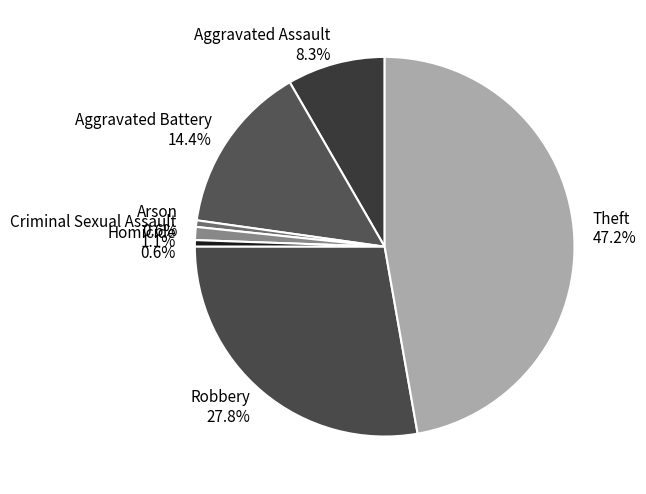

Is there any slice that represents more than half of the pie?

No